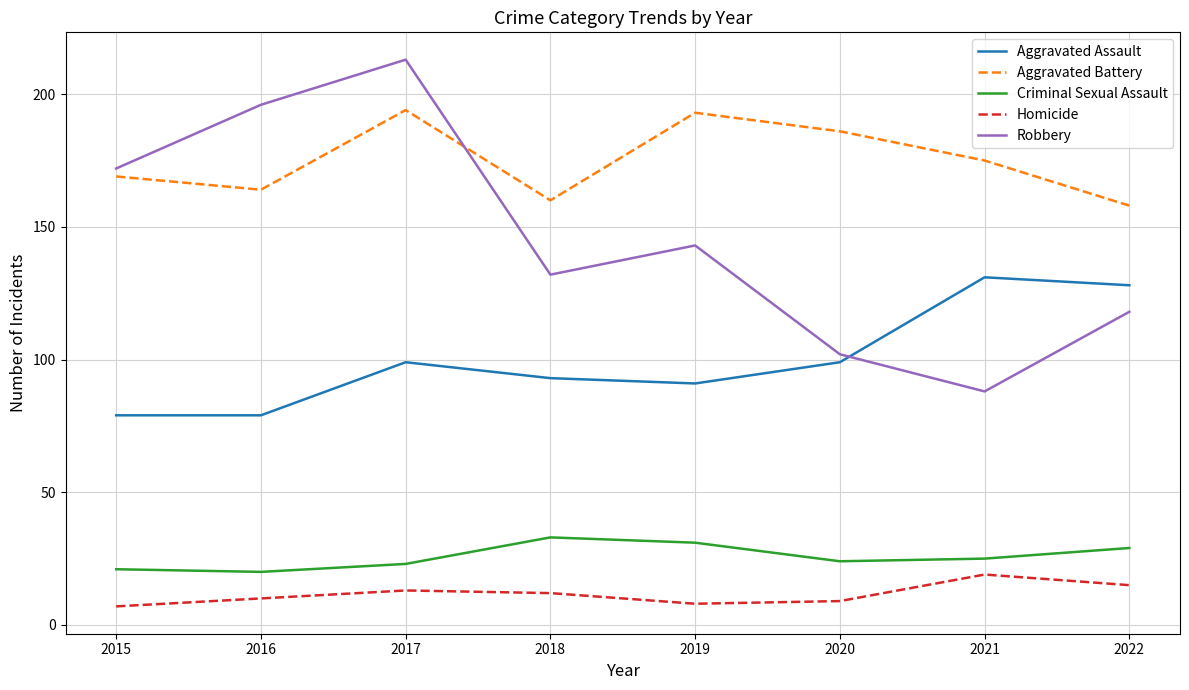

How many intersections are there between Robbery and Aggravated Assault?

1